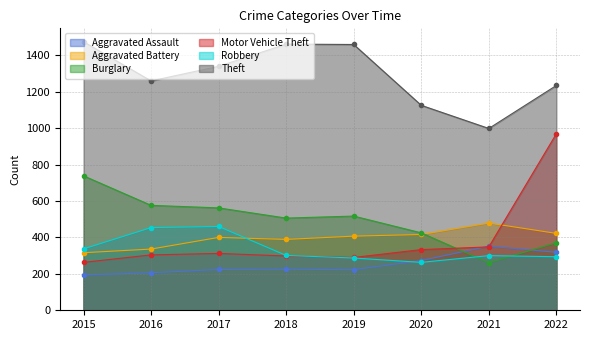

How many data points in Burglary are above 517?

3